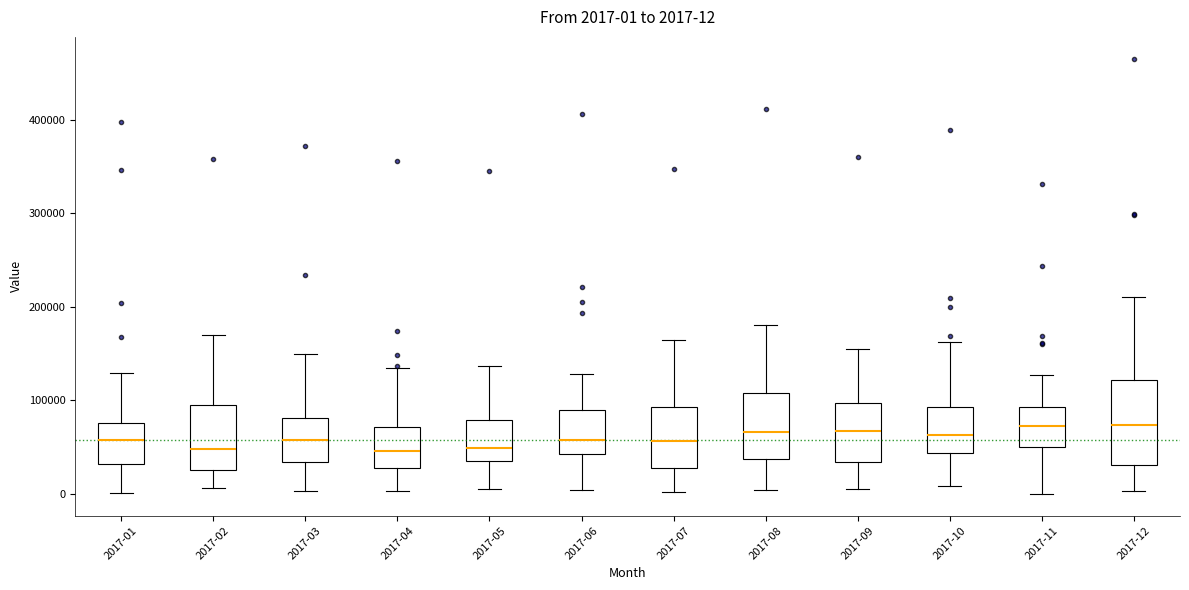

Comparing the boxes themselves (not the whiskers), which one is the tallest?

2017-12